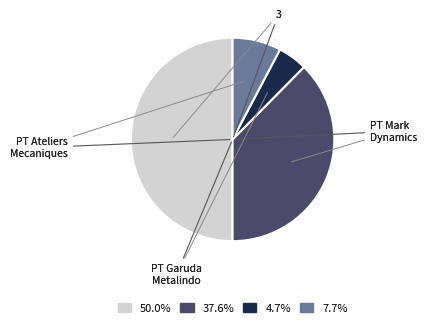

Do 4.7% and 50.0% together represent more than half of the pie?

Yes